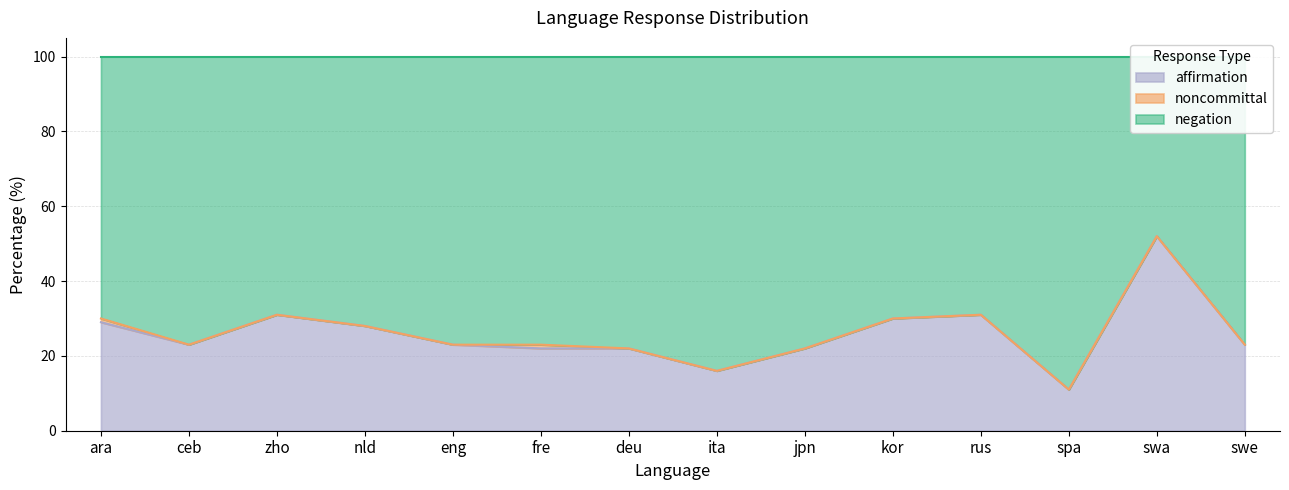

What is the label of the 9th point from the left?

jpn